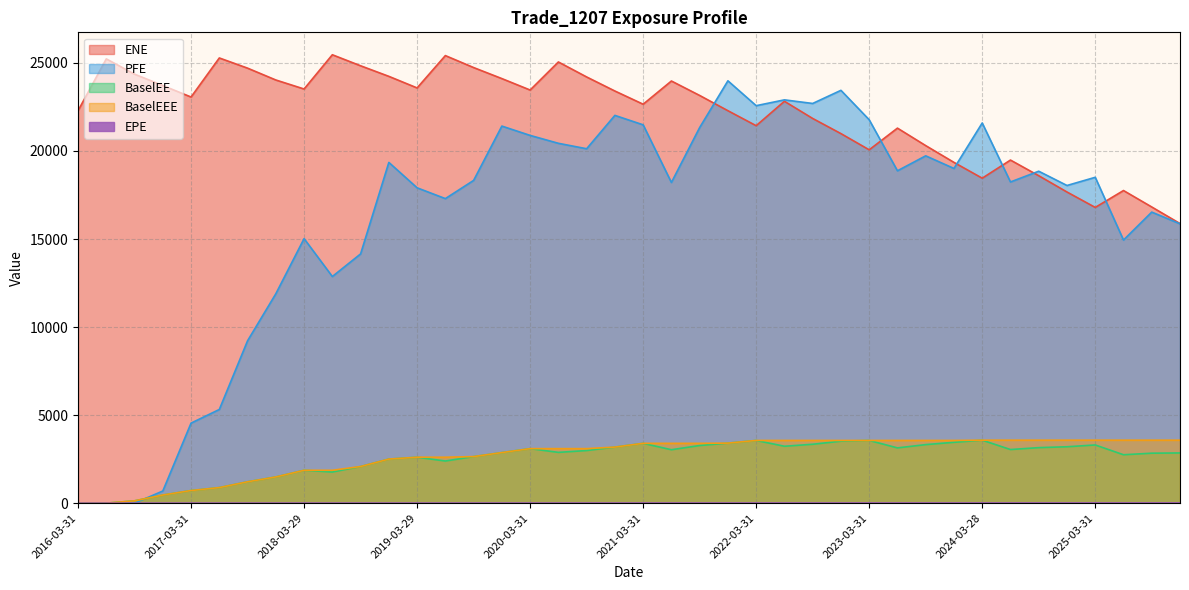

Which has a higher value, 2022-03-31 or 2023-06-30?

2023-06-30